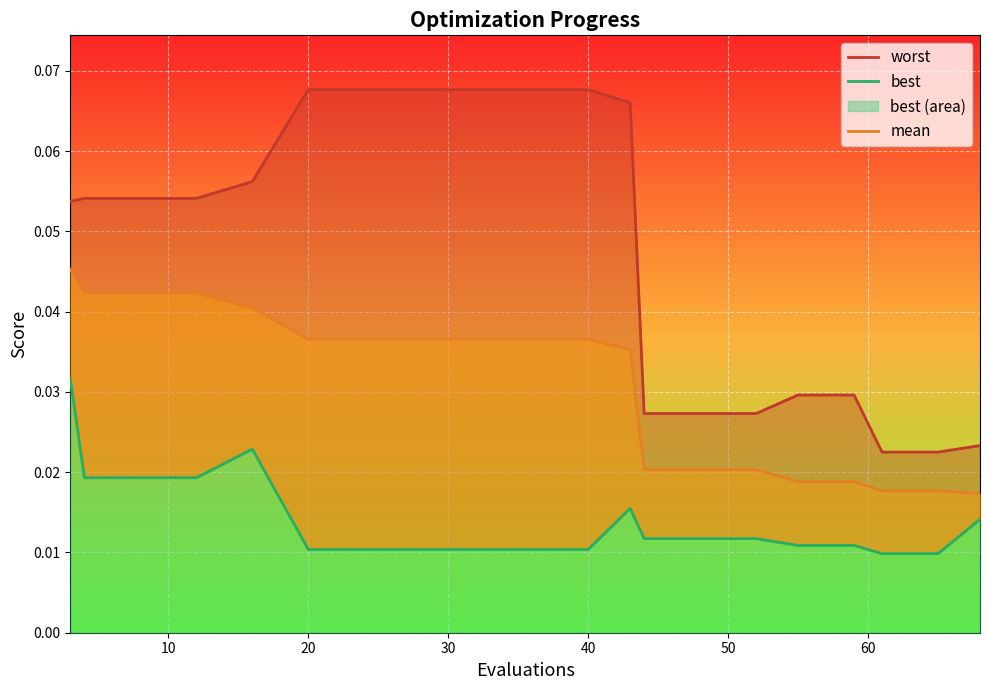

Reading left to right, list all the values displayed in this chart.

worst: 0.1	0.1	0.1	0.1	0.1	0.1	0.1	0.1	0.1	0.1	0.1	0.1	0.0	0.0	0.0	0.0	0.0	0.0	0.0	0.0
mean: 0.0	0.0	0.0	0.0	0.0	0.0	0.0	0.0	0.0	0.0	0.0	0.0	0.0	0.0	0.0	0.0	0.0	0.0	0.0	0.0
best: 0.0	0.0	0.0	0.0	0.0	0.0	0.0	0.0	0.0	0.0	0.0	0.0	0.0	0.0	0.0	0.0	0.0	0.0	0.0	0.0